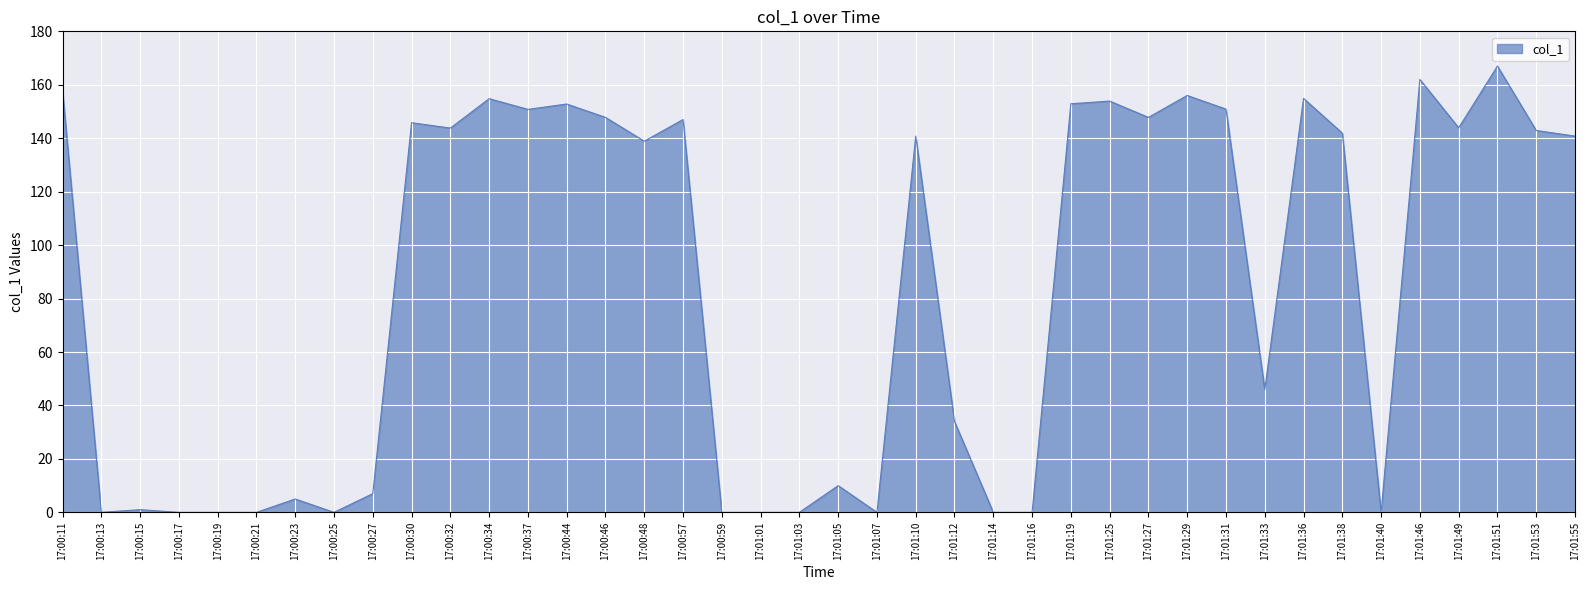

What is the maximum value shown in the chart?

167.0